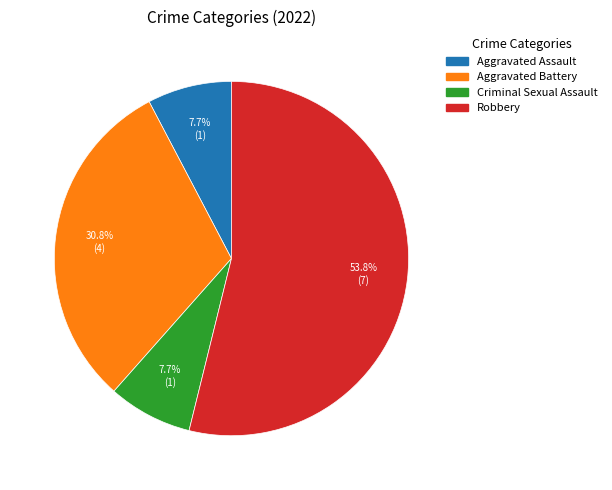

Which slice is the largest?

Robbery